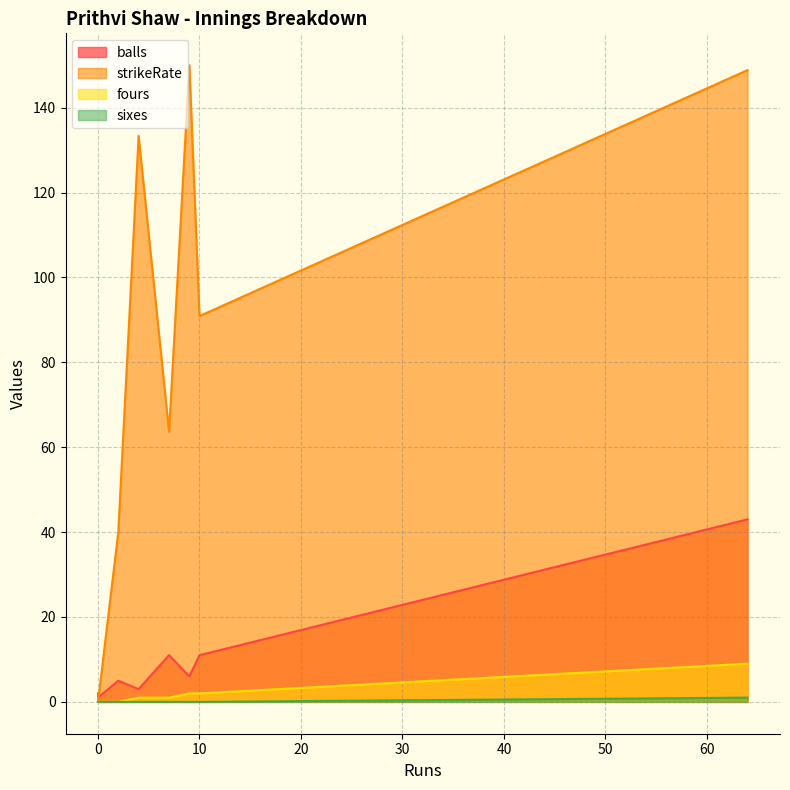

True or false: balls and fours cross at least once.

False